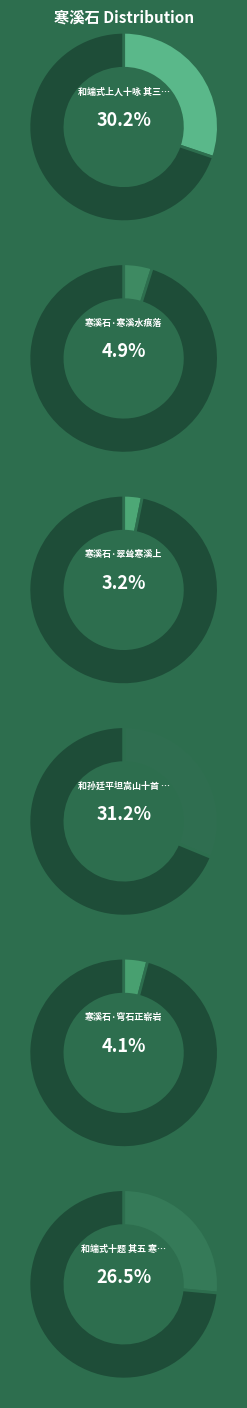

To the nearest percent, what portion does 寒溪石·翠耸寒溪上 represent?

3%